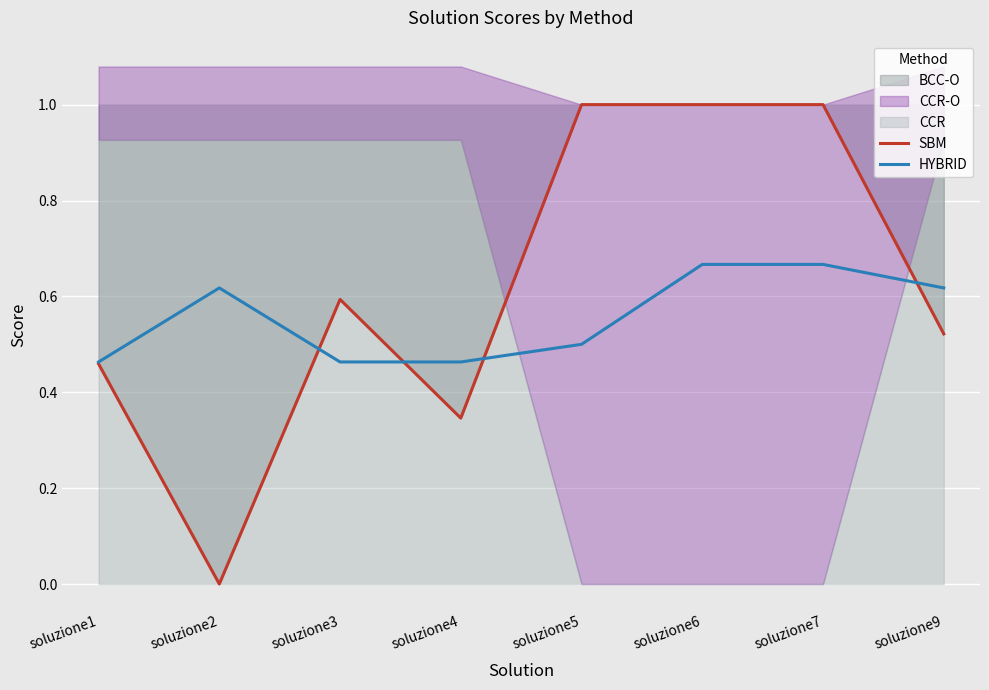

List the labels in order of HYBRID value, smallest first.

soluzione1, soluzione3, soluzione4, soluzione5, soluzione2, soluzione9, soluzione6, soluzione7